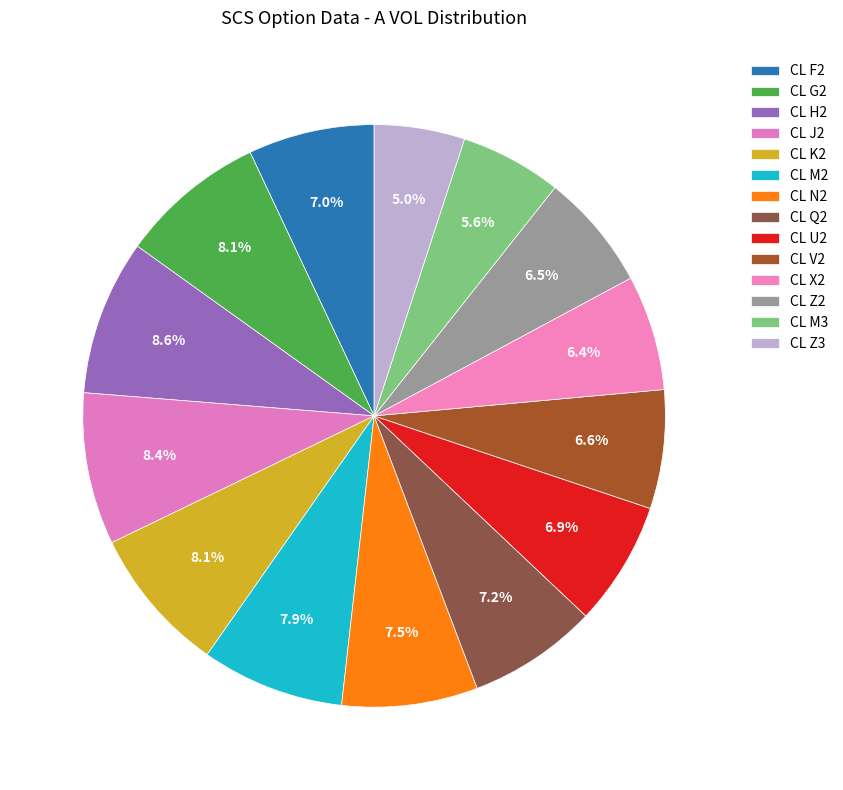

Combined, do CL J2 and CL M2 account for over 50%?

No